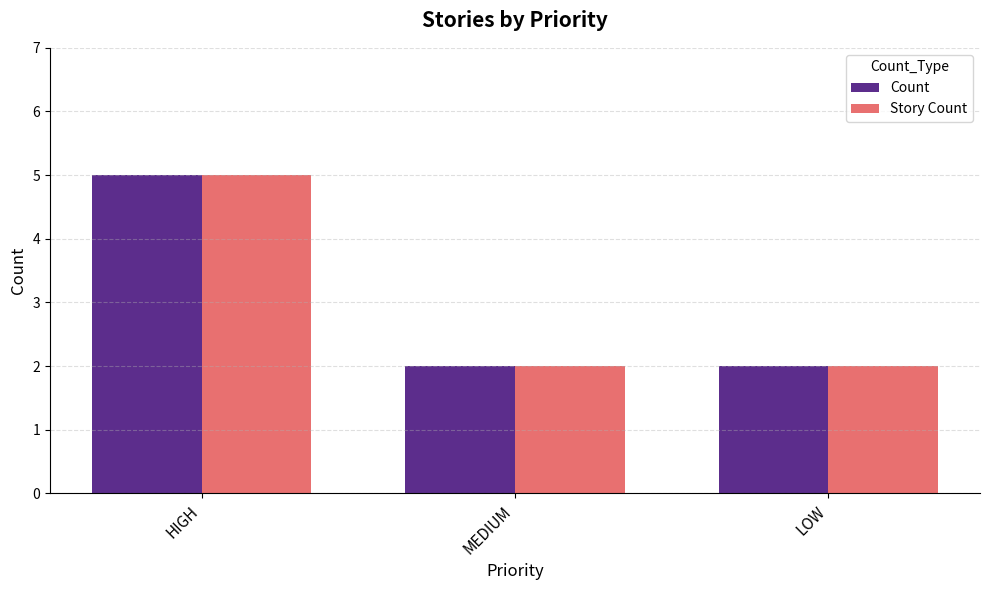

What is the approximate value of Story Count at LOW?

2